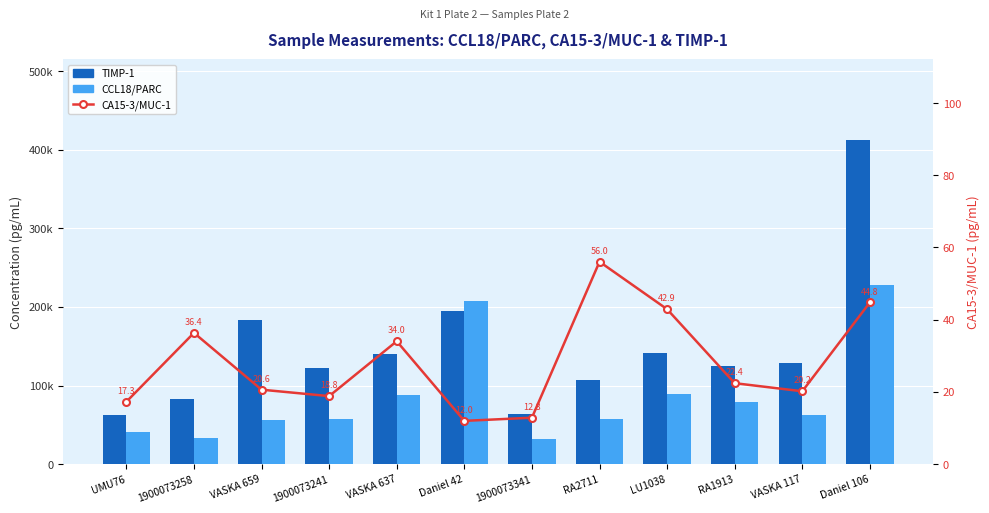

Which category has the lowest value across all series?

Daniel 42